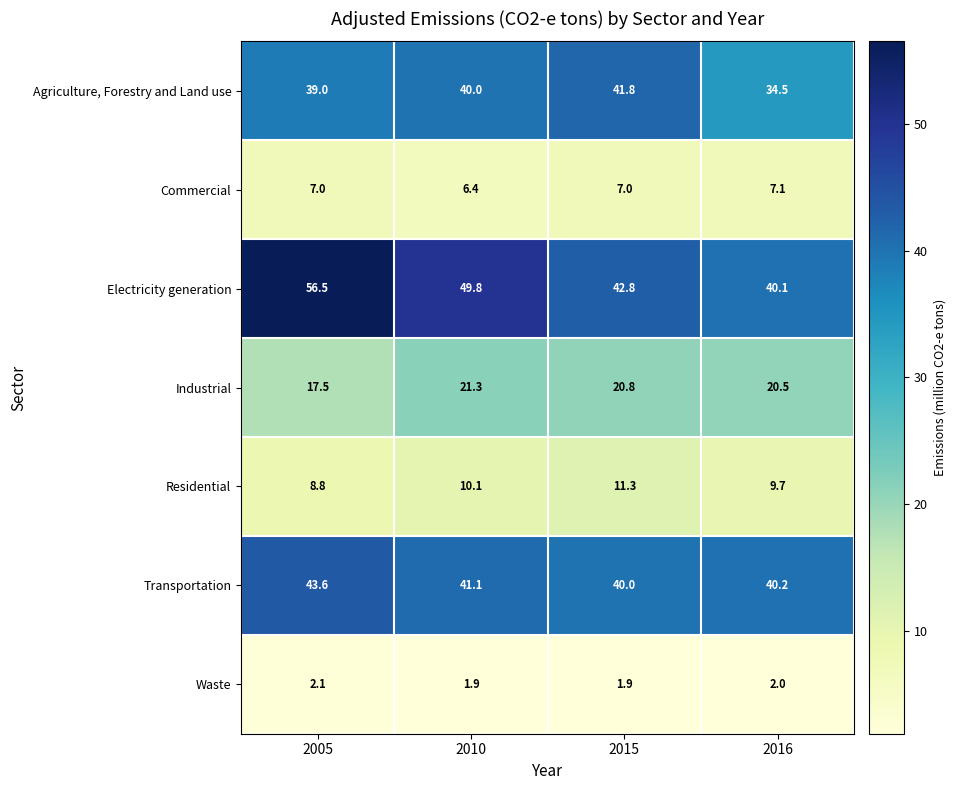

Which series has the largest total across all categories?

Electricity generation